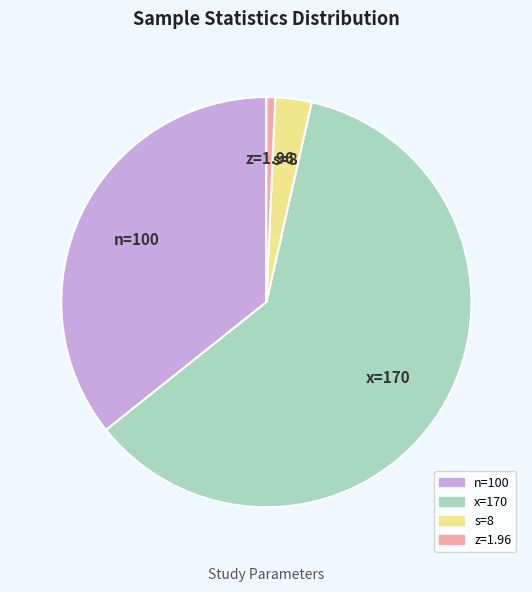

Combined, do z=1.96 and n=100 account for over 50%?

No